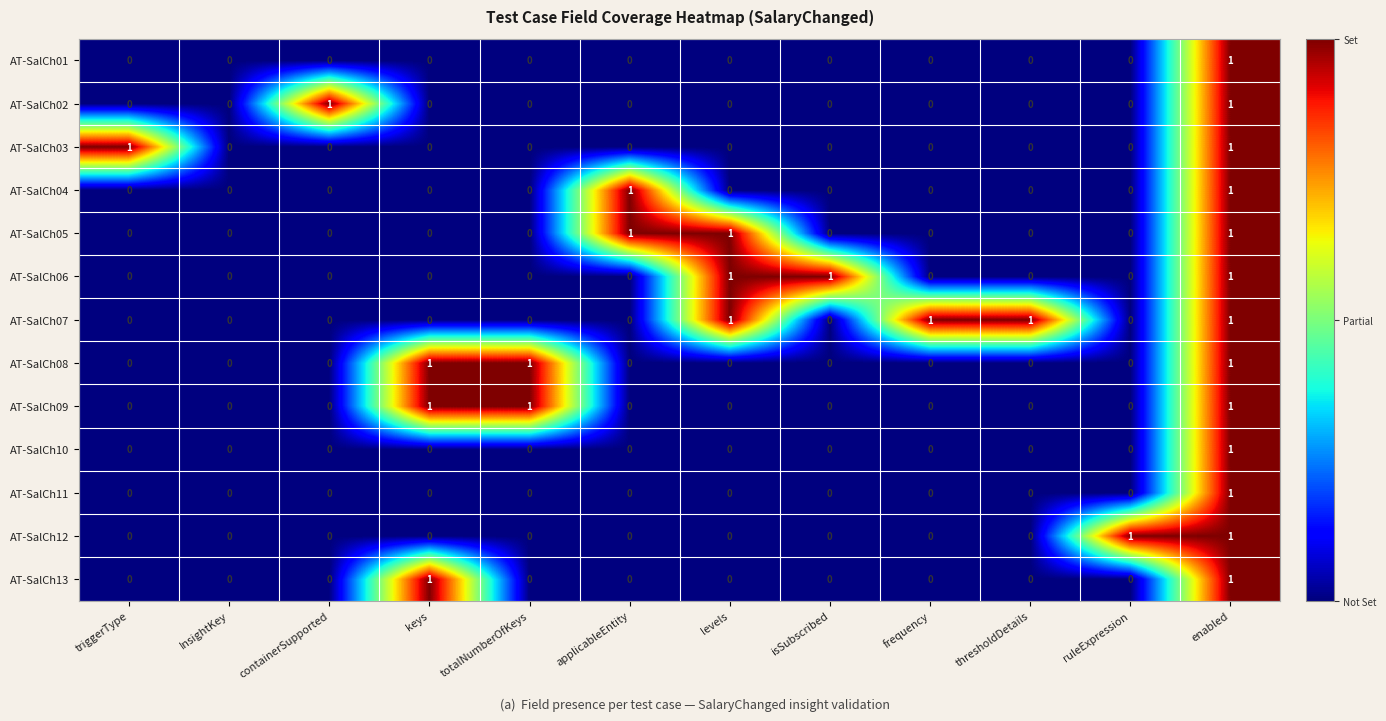

Which series has the largest total across all categories?

AT-SalCh07